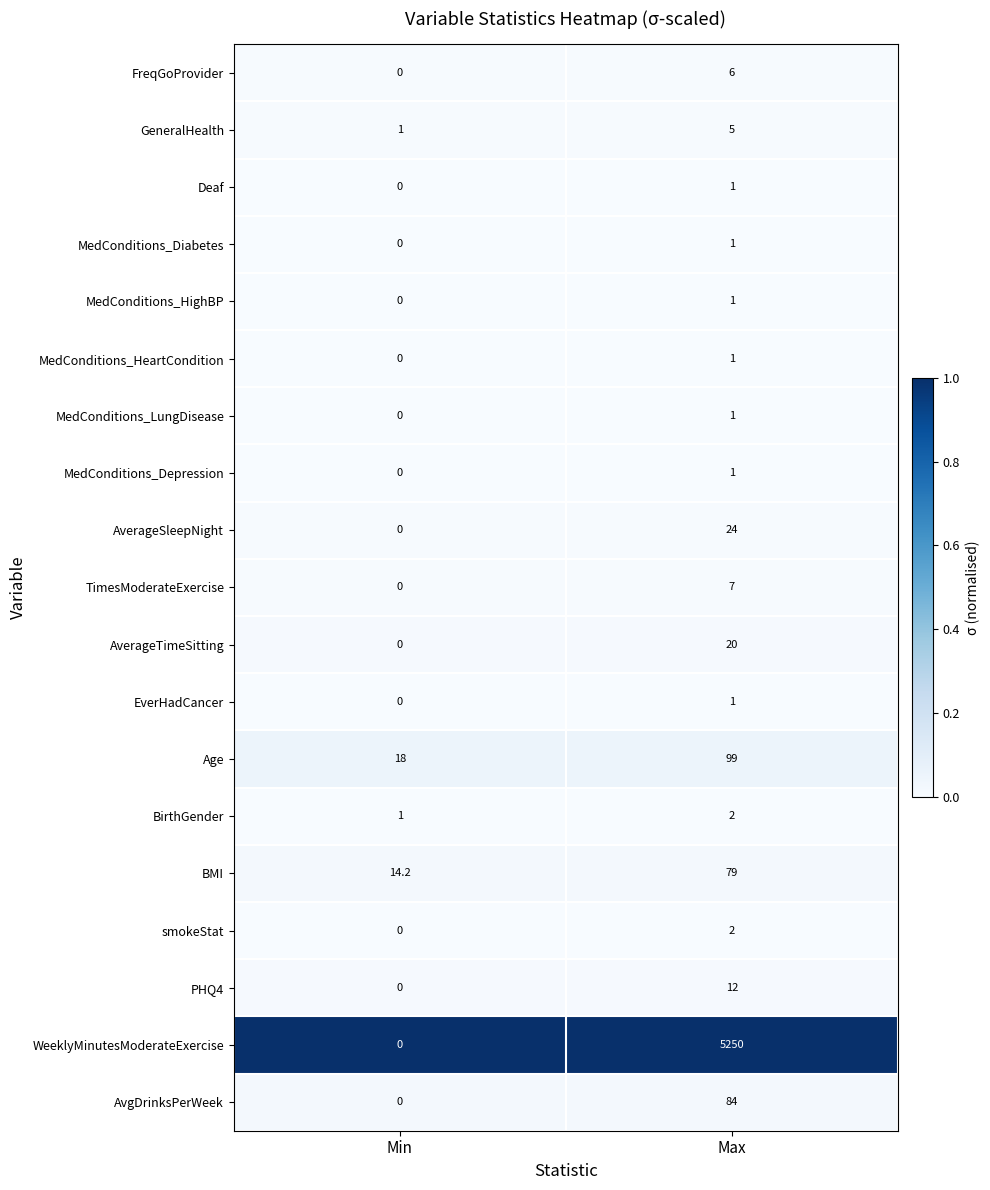

What is the spread (max minus min) of values at Min?

18.0